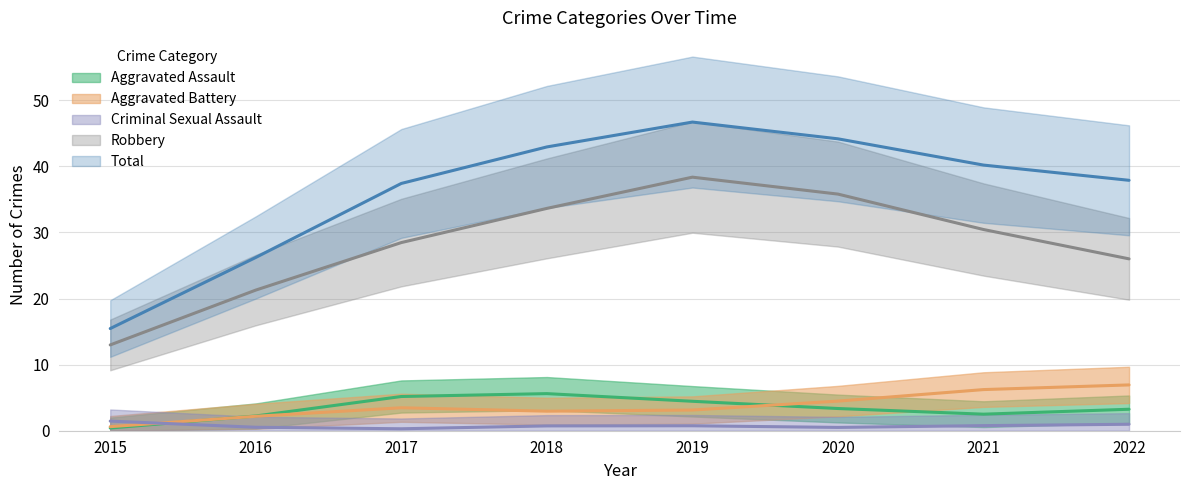

How many lines are shown in the chart?

5